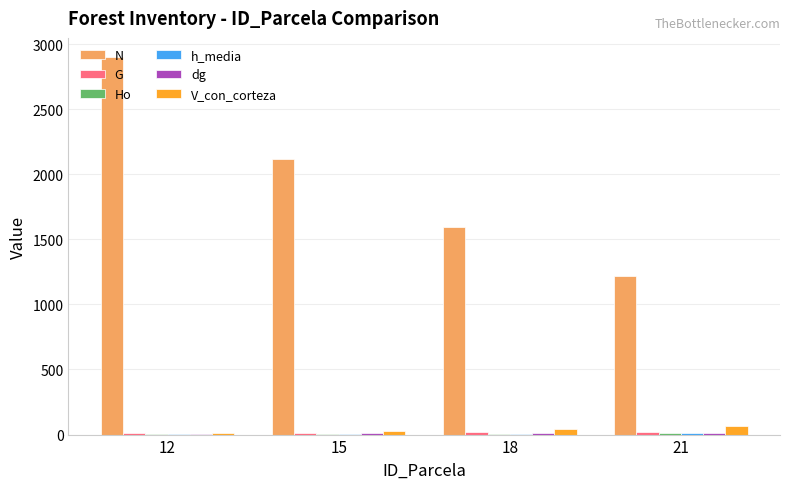

What is the spread (max minus min) of values at 12?

2897.9